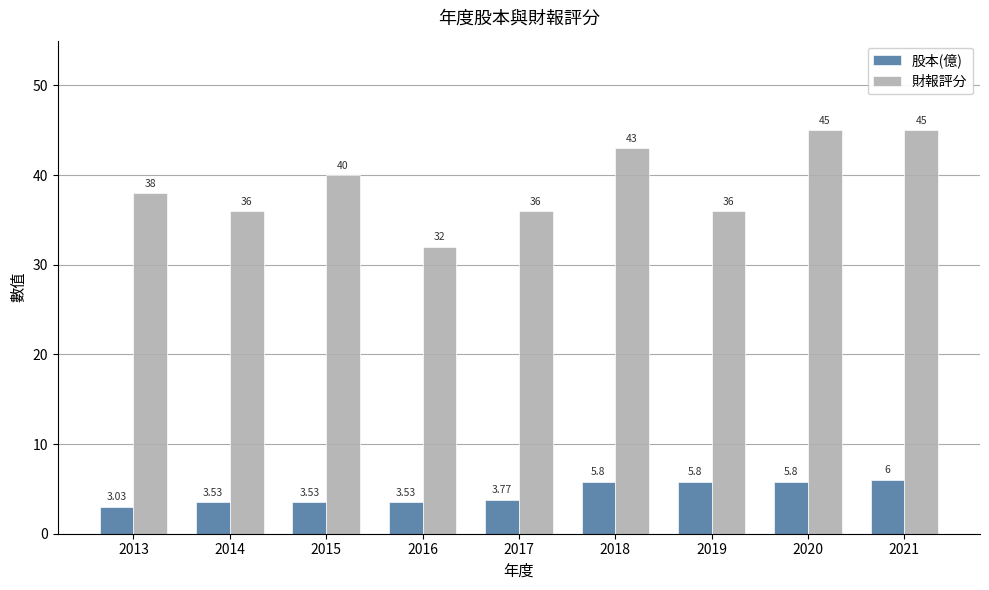

Count the 財報評分 values in the range 36 to 43.

6